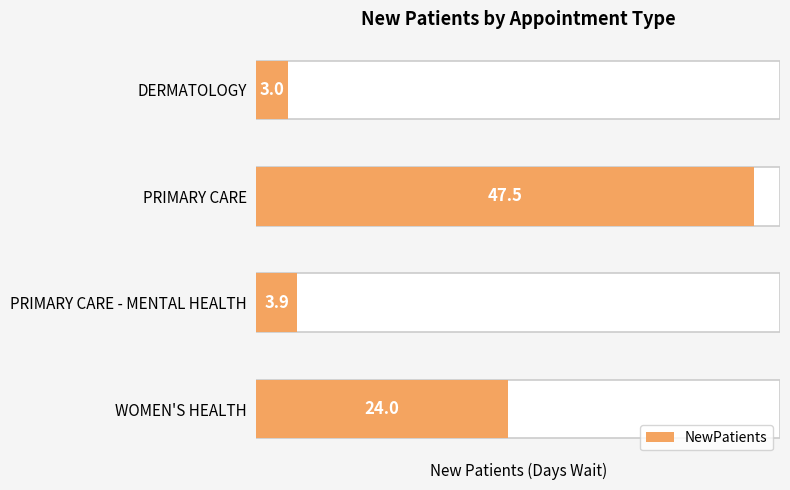

What is the smallest value displayed?

3.0